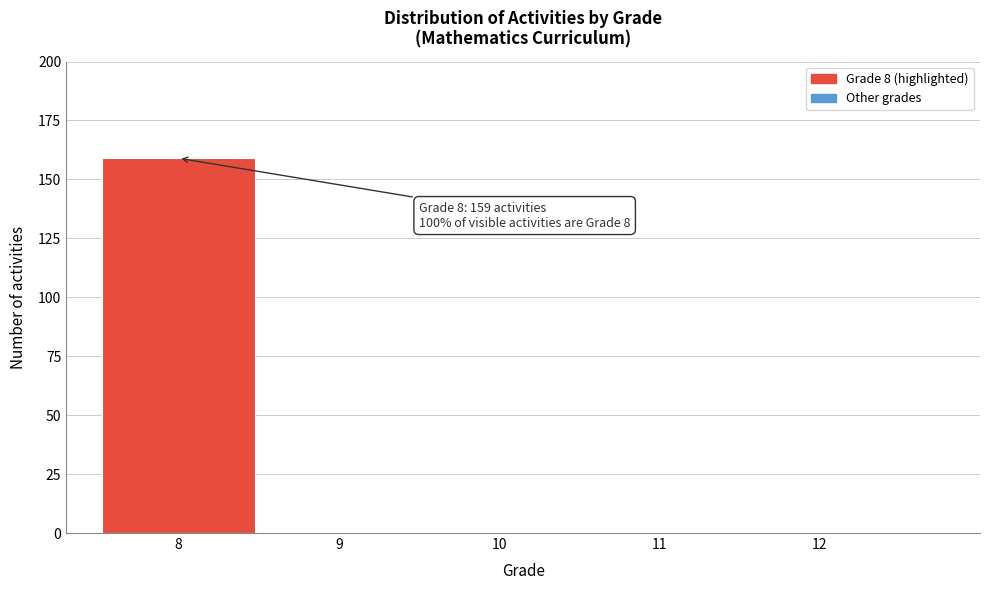

Reading right to left, transcribe all the data shown in this chart.

12=0	11=0	10=0	9=0	8=159